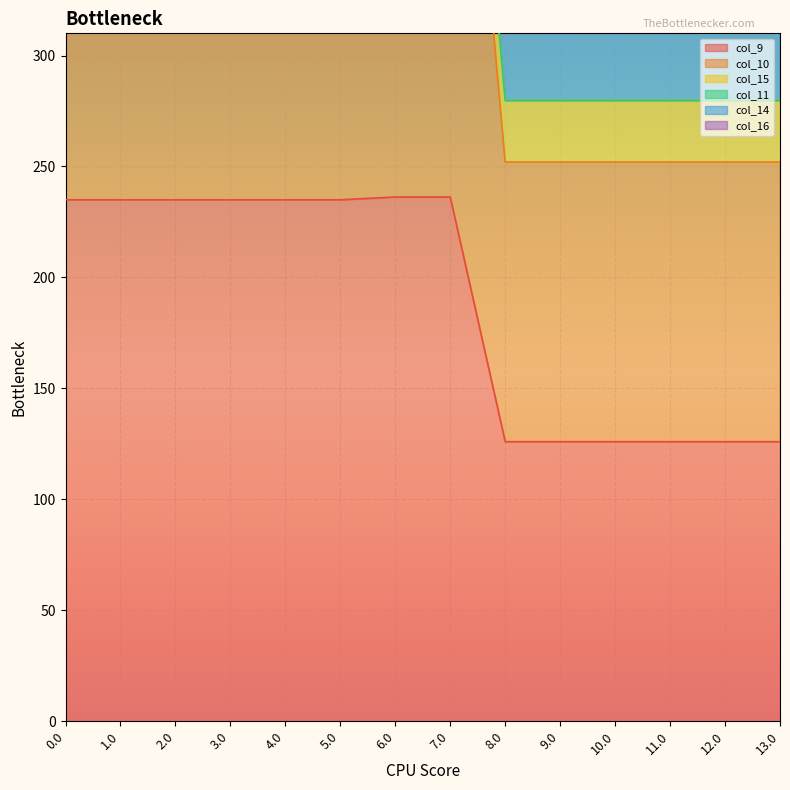

Is it true that col_9 equals 97.5 at 0.0?

False